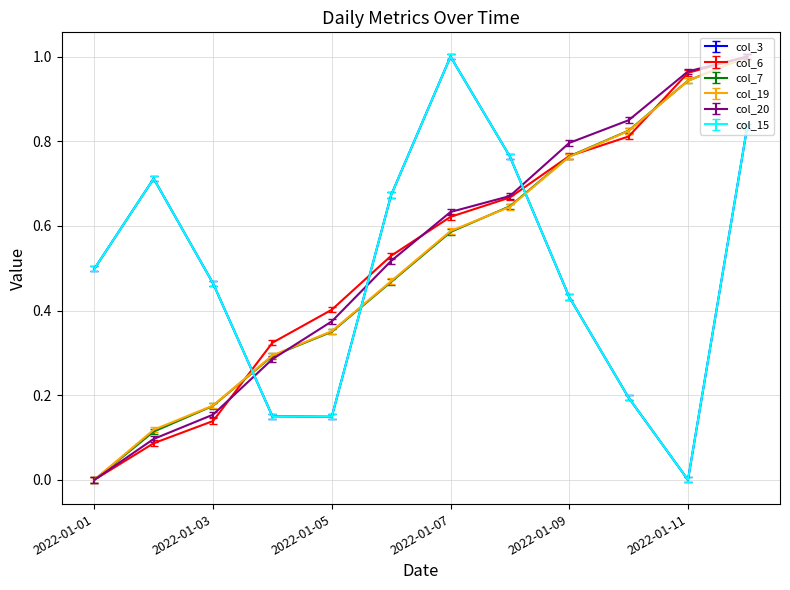

Which label corresponds to the largest value in the chart?

2022-01-07